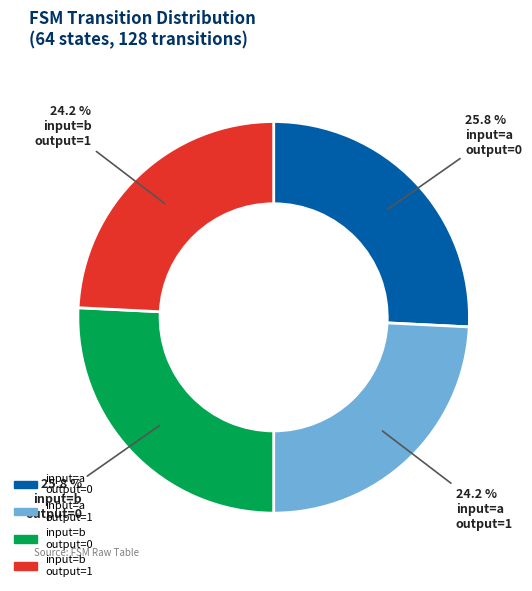

Is there a majority slice in this chart?

No